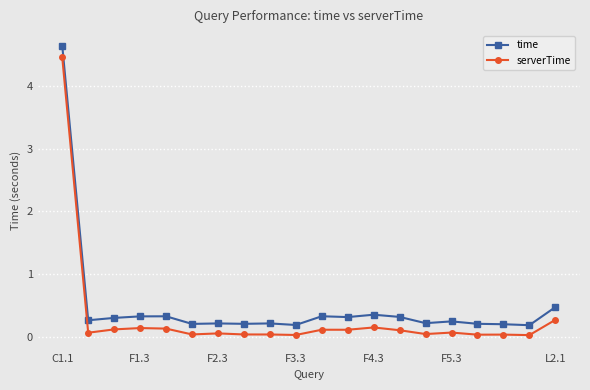

Which series has the largest range (max minus min)?

time